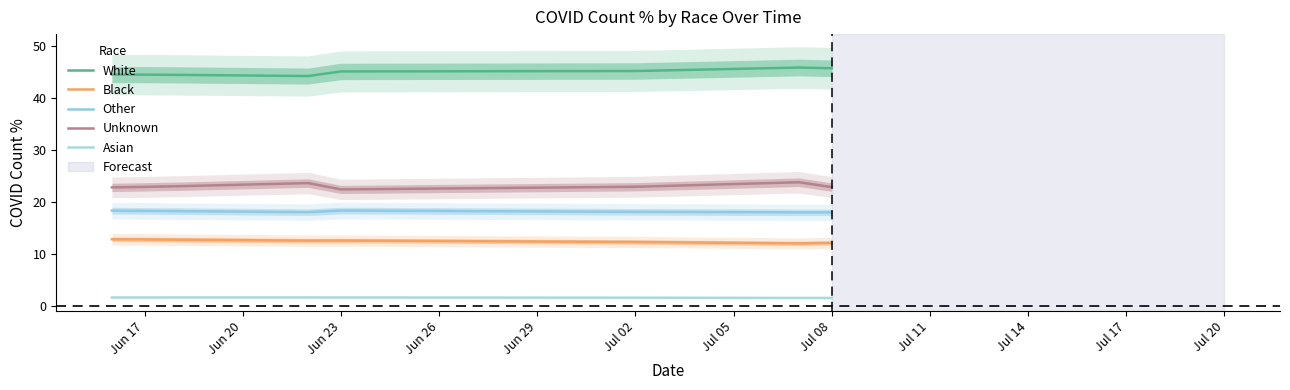

At how many categories does at least one series exceed 9?

8